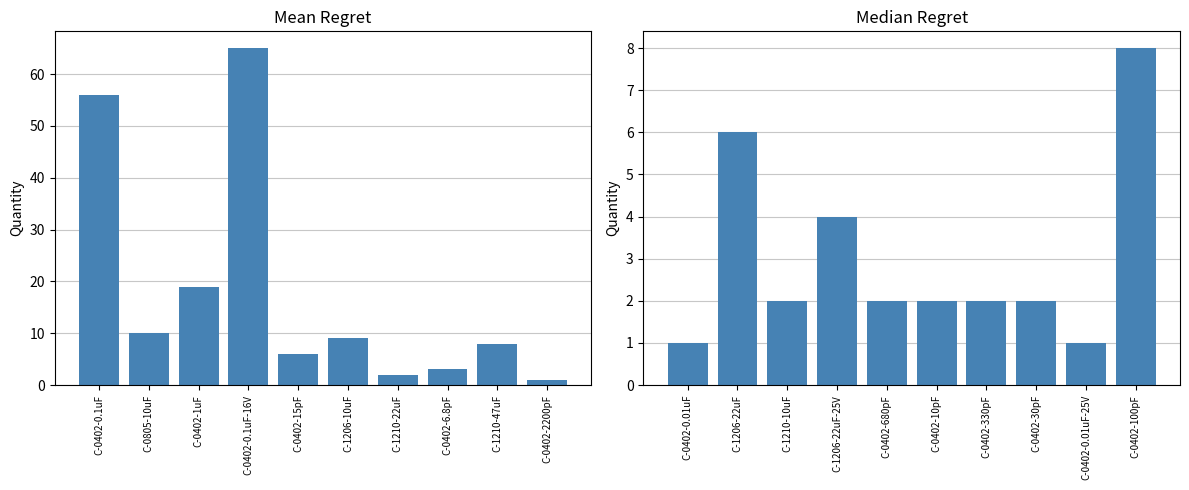

How many values are between 2 and 4?

6